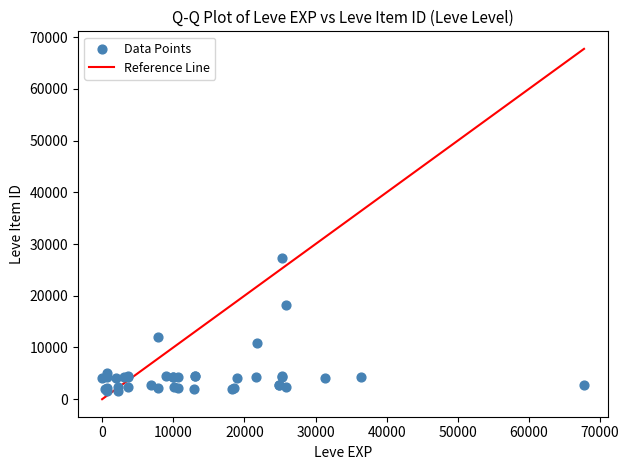

What Y value in the scatter plot is closest to 14448?

12018